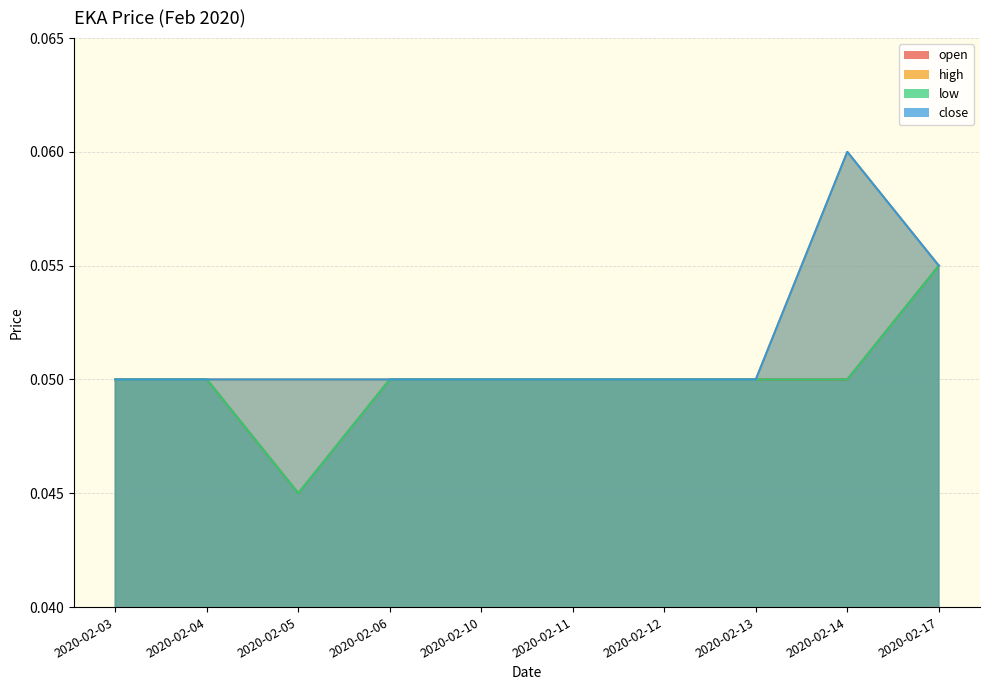

Count the high values in the range 0 to 1.

10